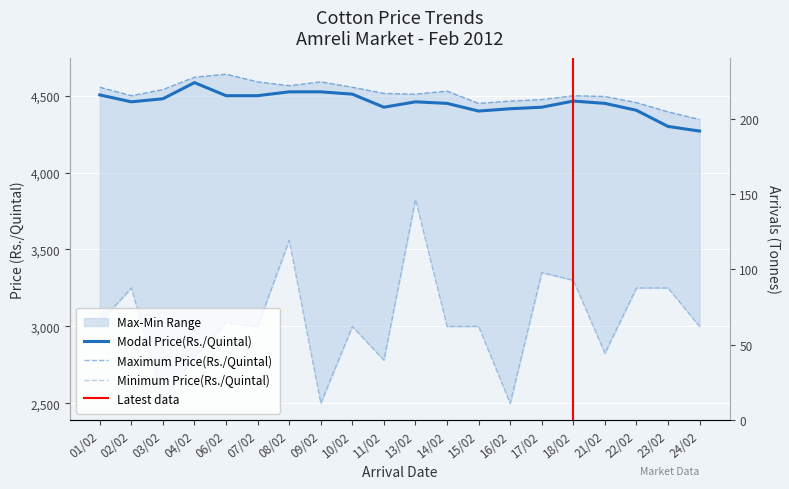

The Maximum Price(Rs./Quintal) series shows 4495 at 21/02. True or false?

True